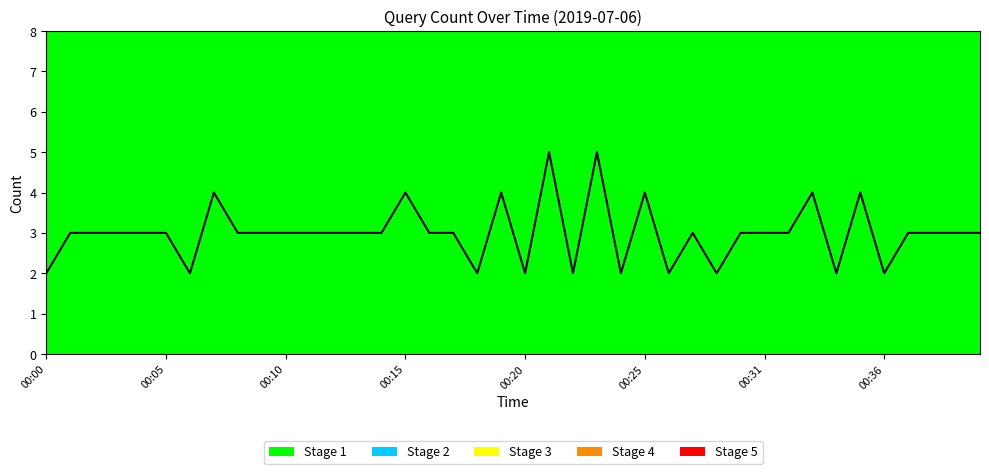

At which category does the chart reach its peak across all series?

21